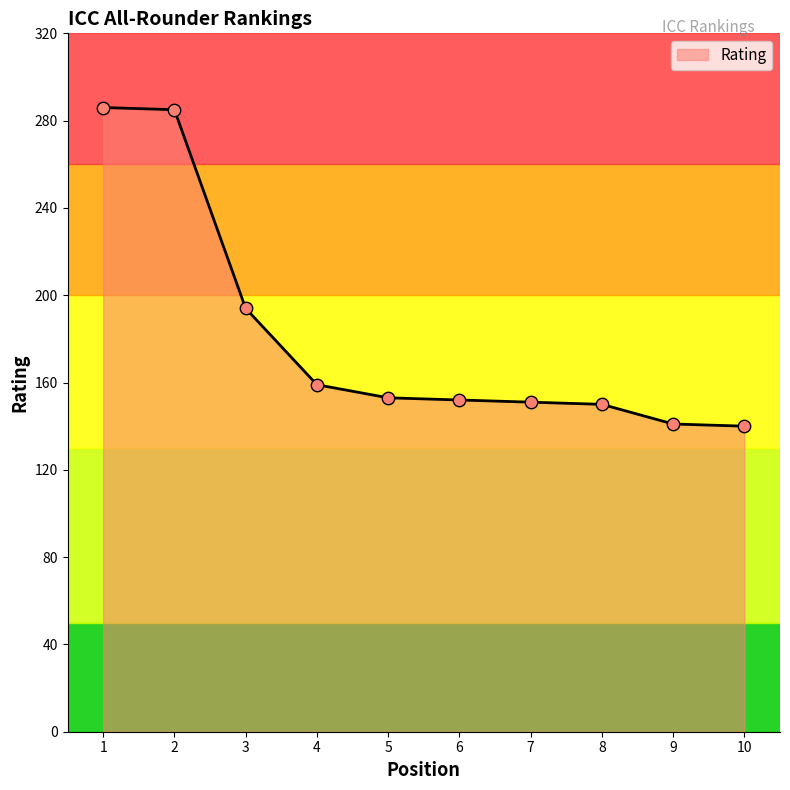

Between 8 and 4, which is larger?

4